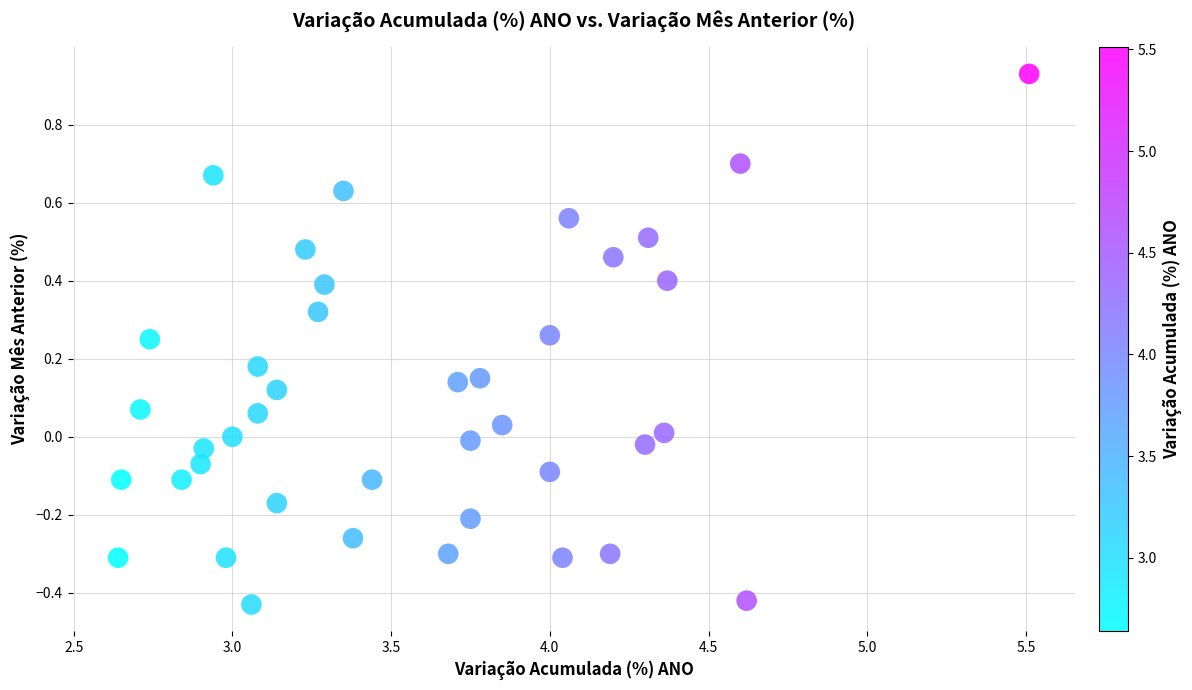

What is the range of X values (max minus min)?

2.9